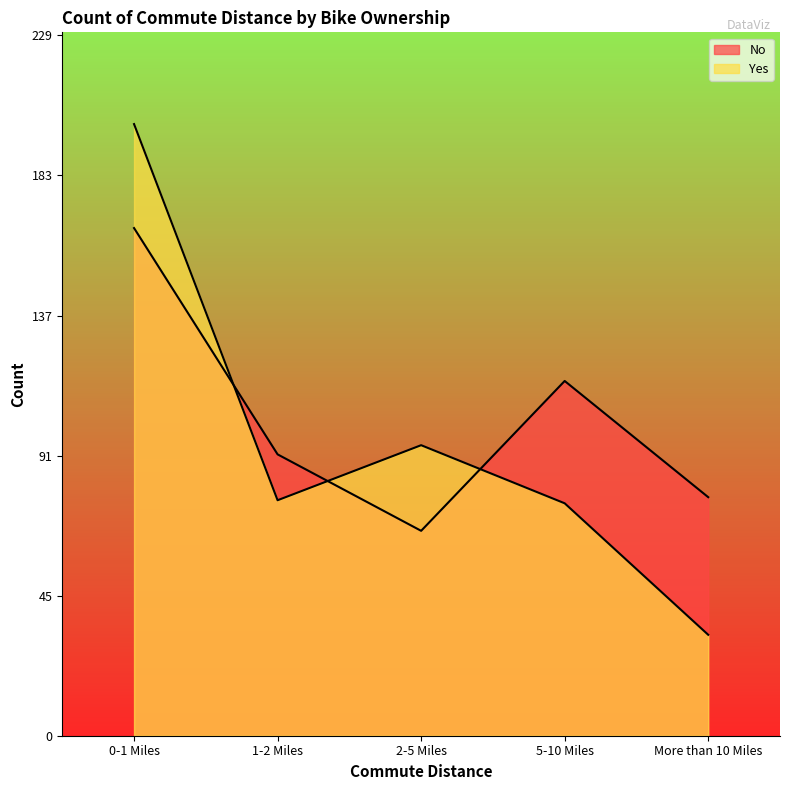

What is the greatest value displayed?

200